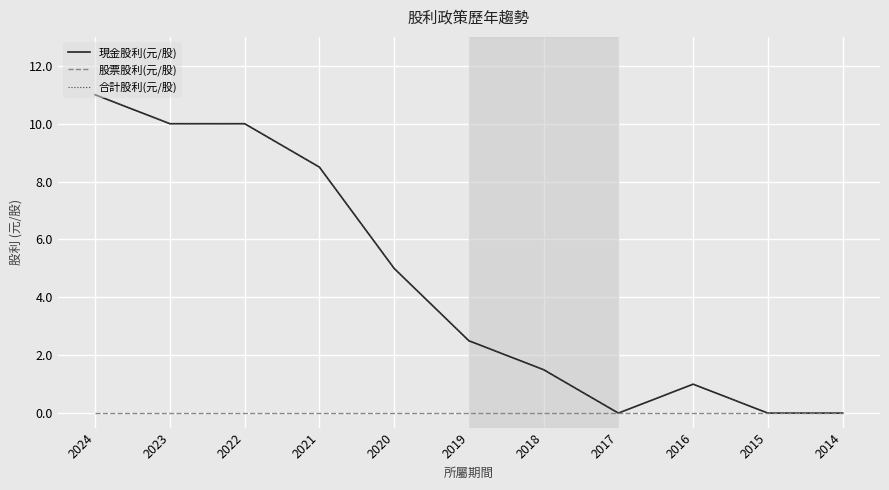

True or false: 股票股利(元/股) and 合計股利(元/股) cross at least once.

False